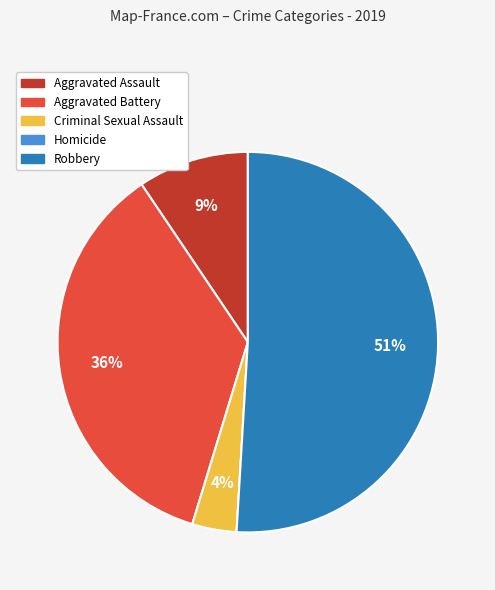

True or false: Robbery accounts for 51% of the total.

True